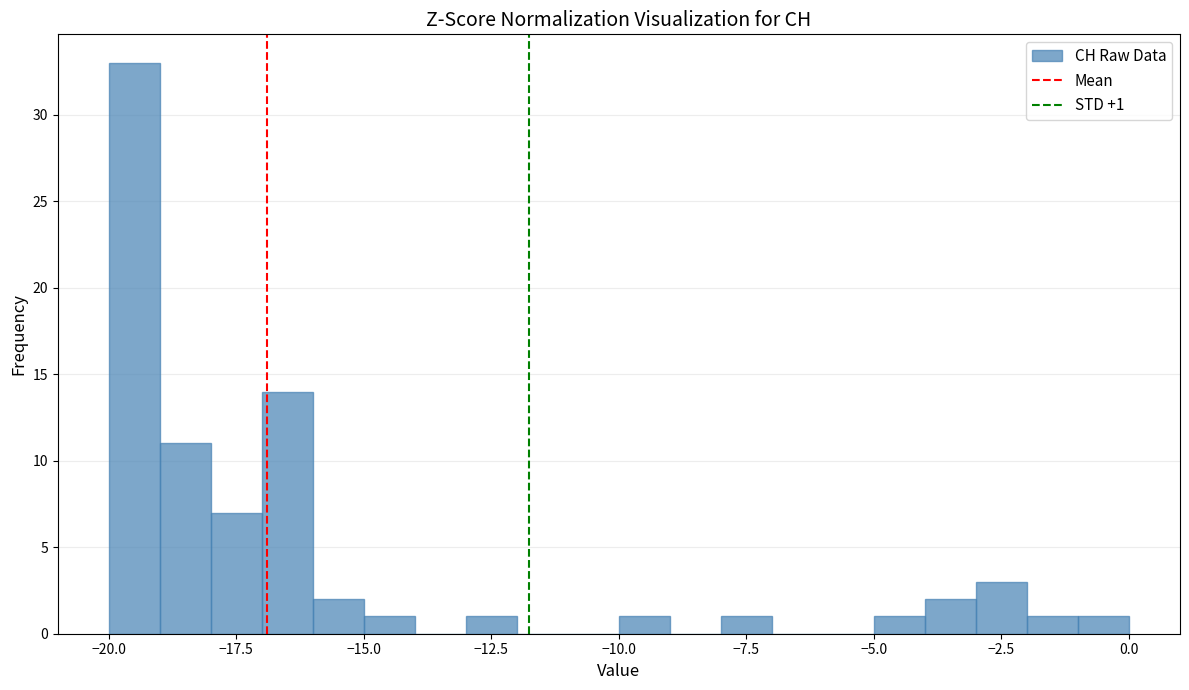

Around what value on the x-axis is the tallest bar? Give the approximate position of its centre, as read against the axis.

-19.5